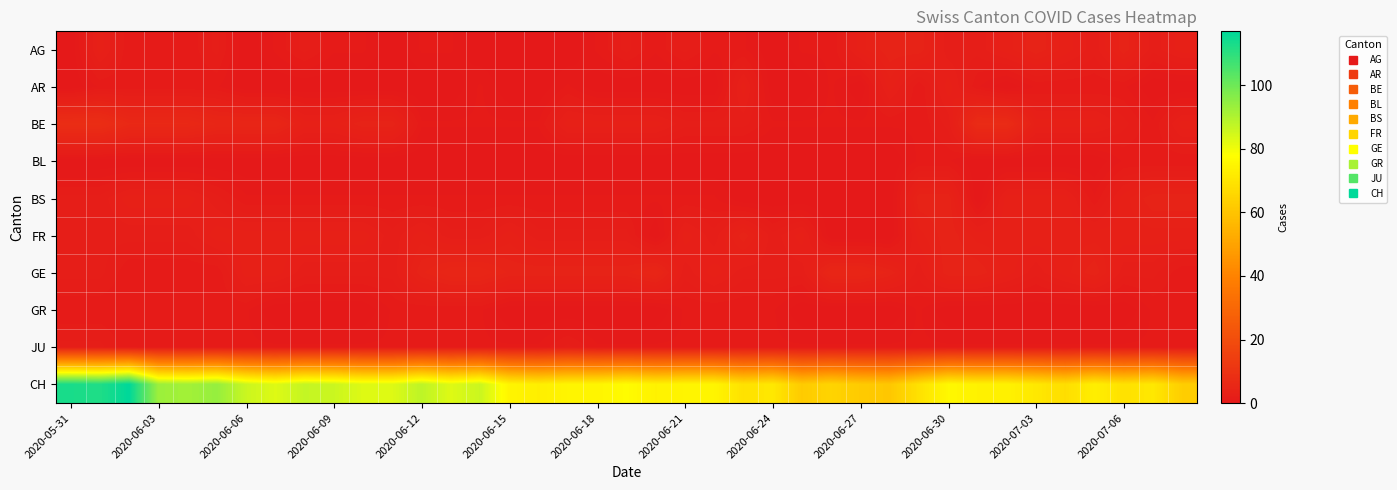

Count the number of categories in the chart.

39